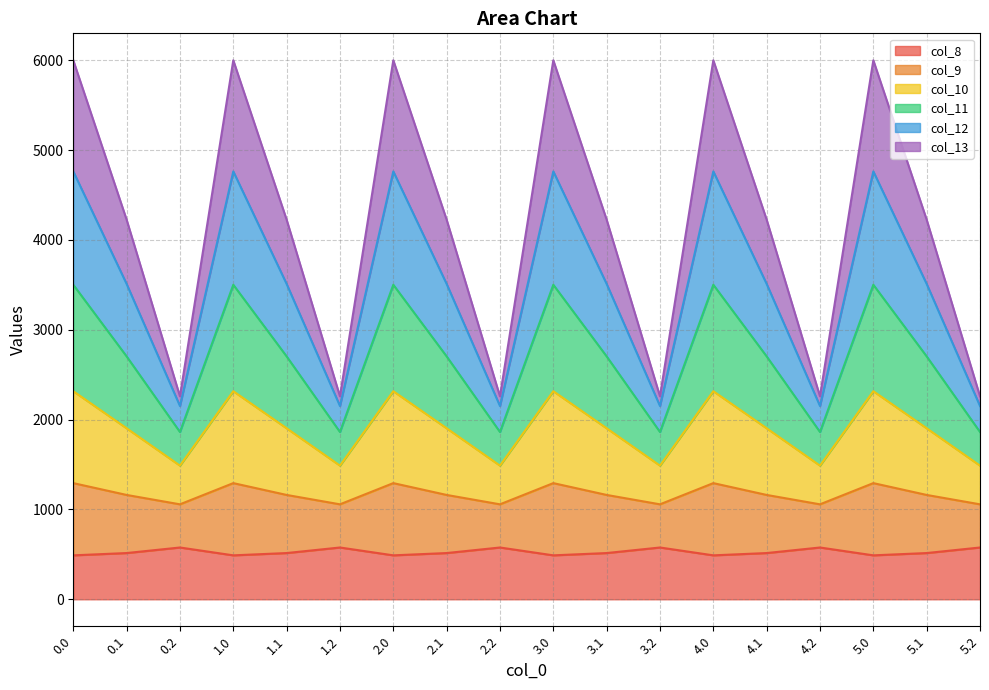

At which label does col_11 reach its minimum?

0.2